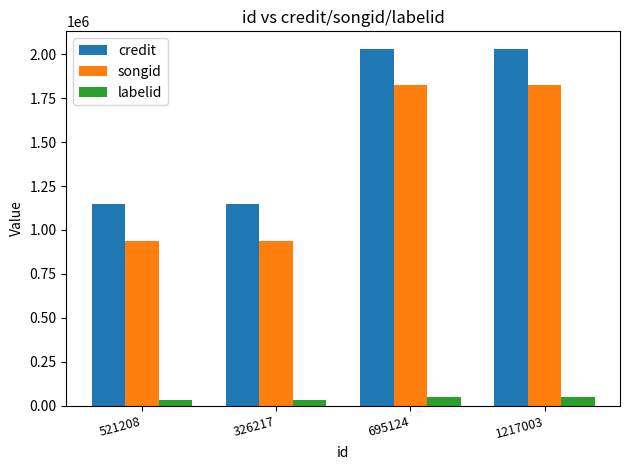

The value of labelid at 326217 is 31015. True or false?

True